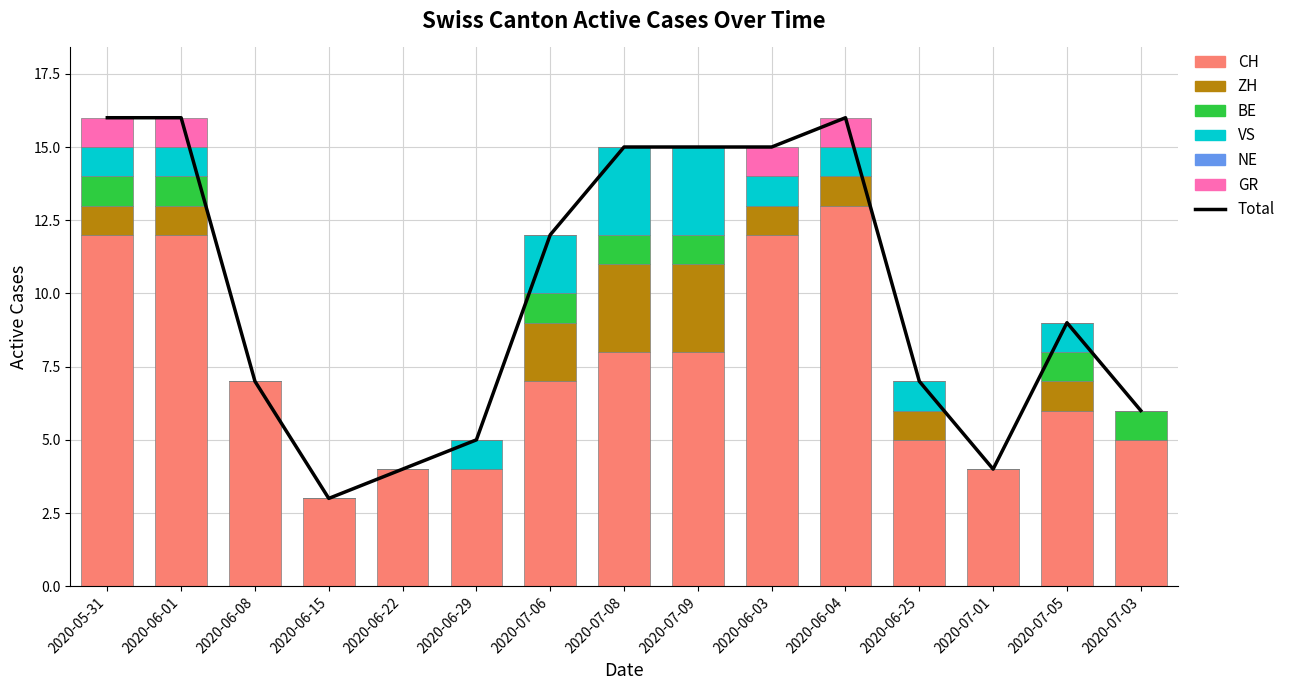

The ZH series shows 1 at 2020-05-31. True or false?

True